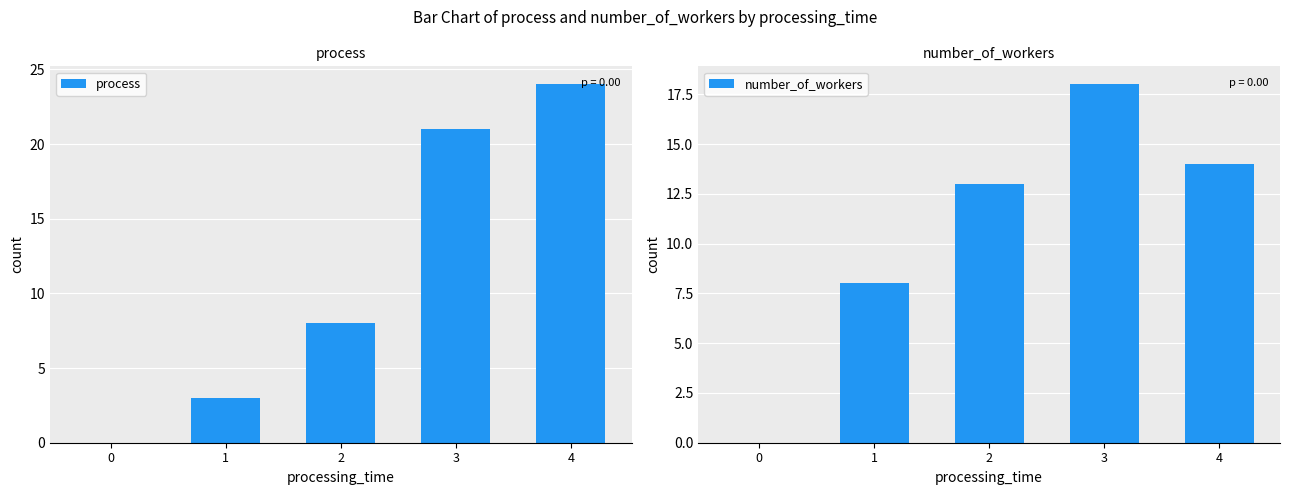

Reading left to right, extract all data points from this chart.

process: 0	3	8	21	24
number_of_workers: 0	8	13	18	14